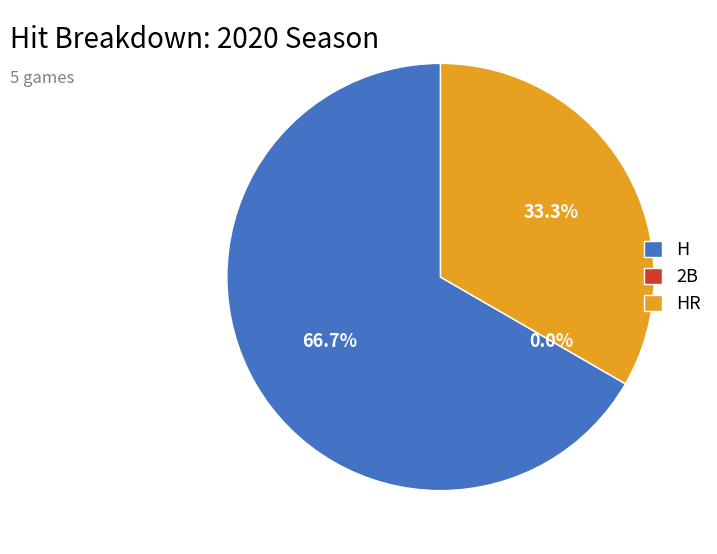

Is it true that H is 52% of the pie?

False